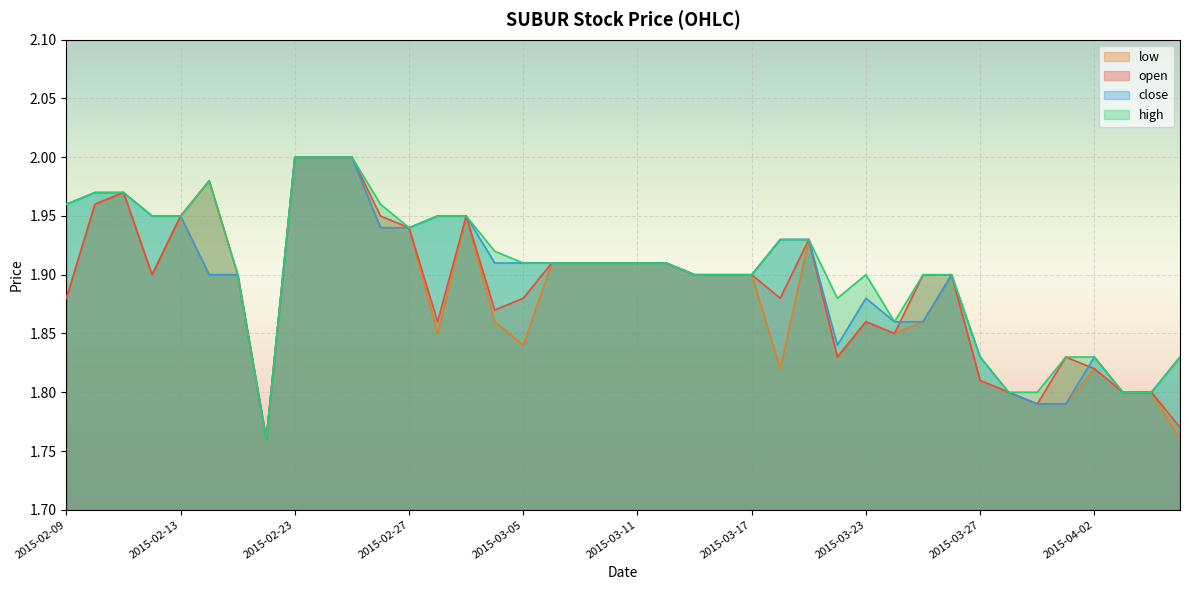

List the series in order of their peak value, lowest first.

open, high, low, close